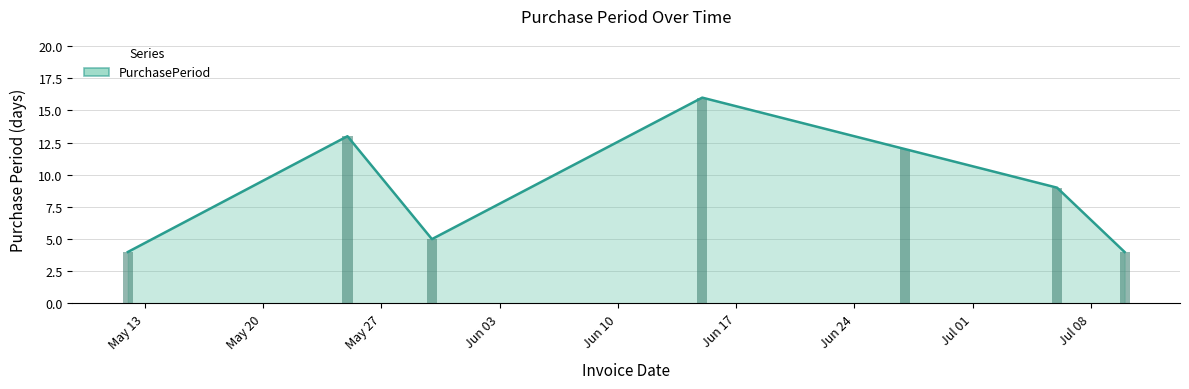

Approximately how many times larger is the value at 2017-06-27 compared to 2017-05-25?

0.9